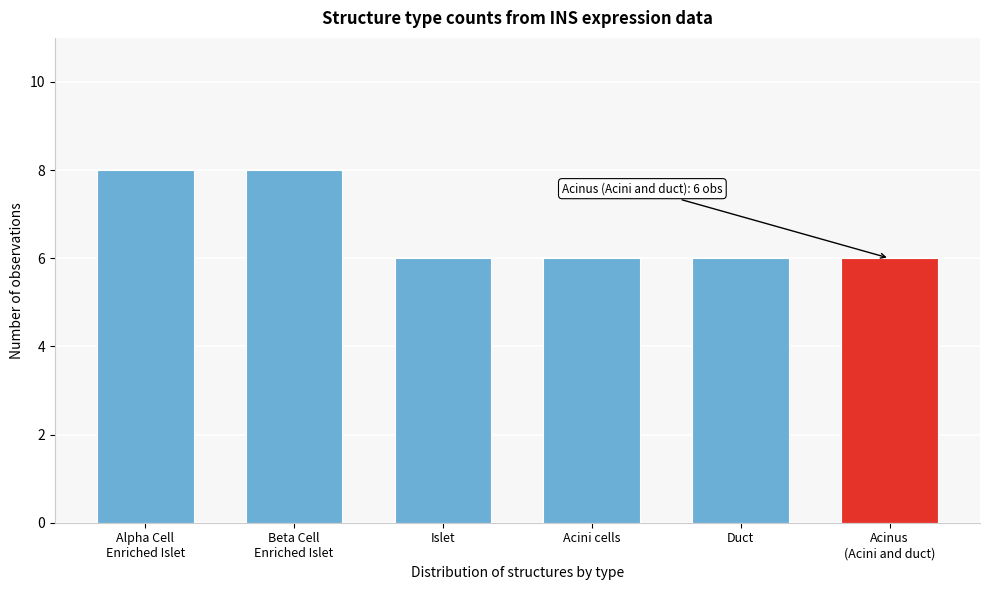

Reading left to right, what are all the values shown in this chart?

8	8	6	6	6	6